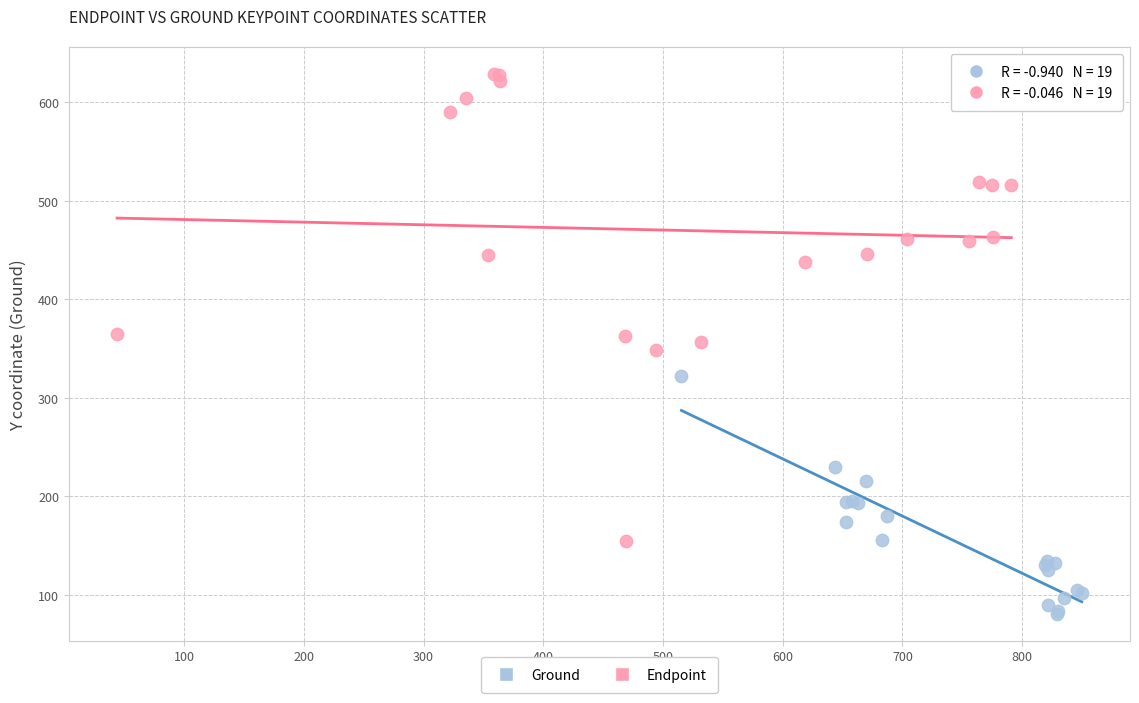

Which series contains the lowest Y value?

Ground